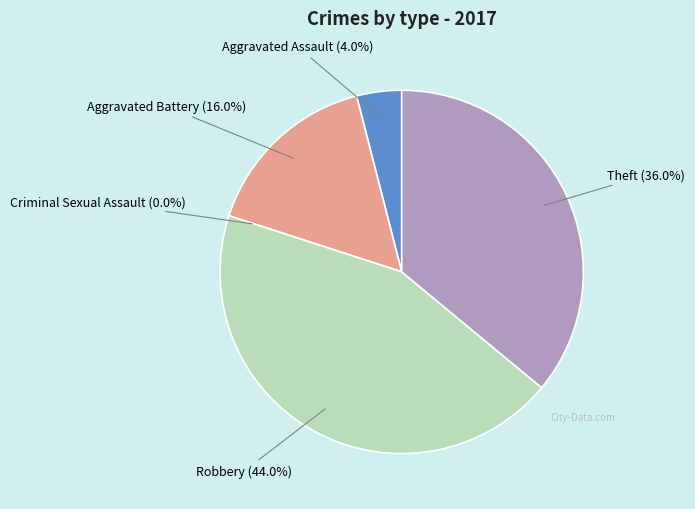

How many slices are in this pie chart?

5